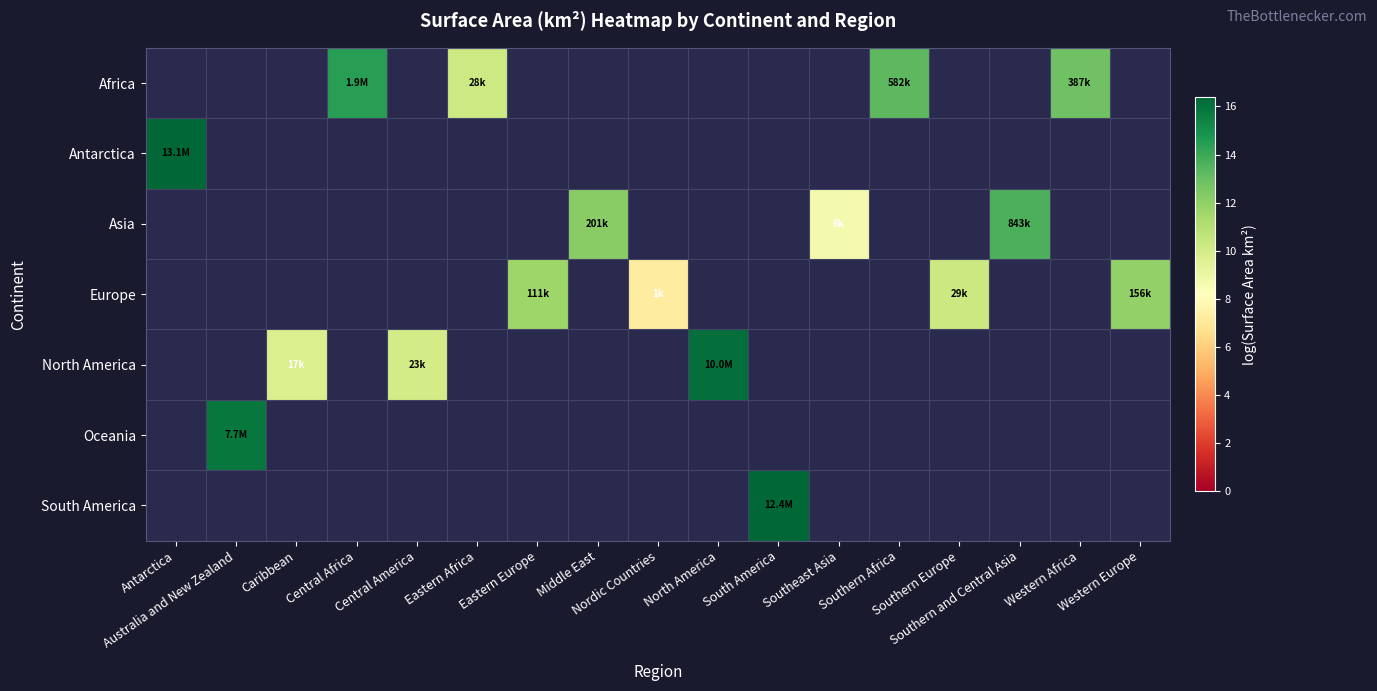

Which category has the highest value across all series?

Antarctica